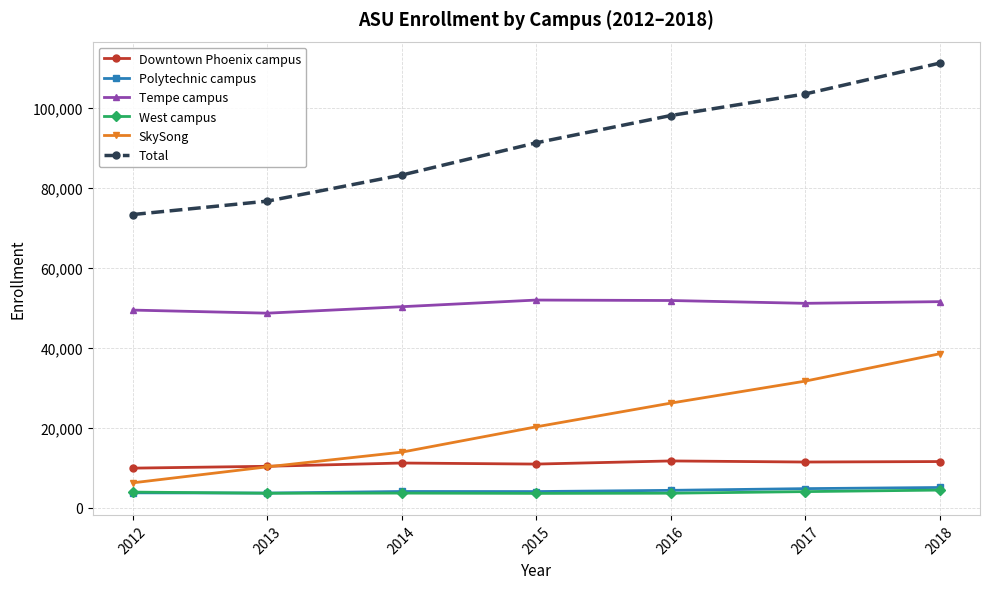

Is the value of Total at 2016 greater than the value of SkySong at 2013?

Yes